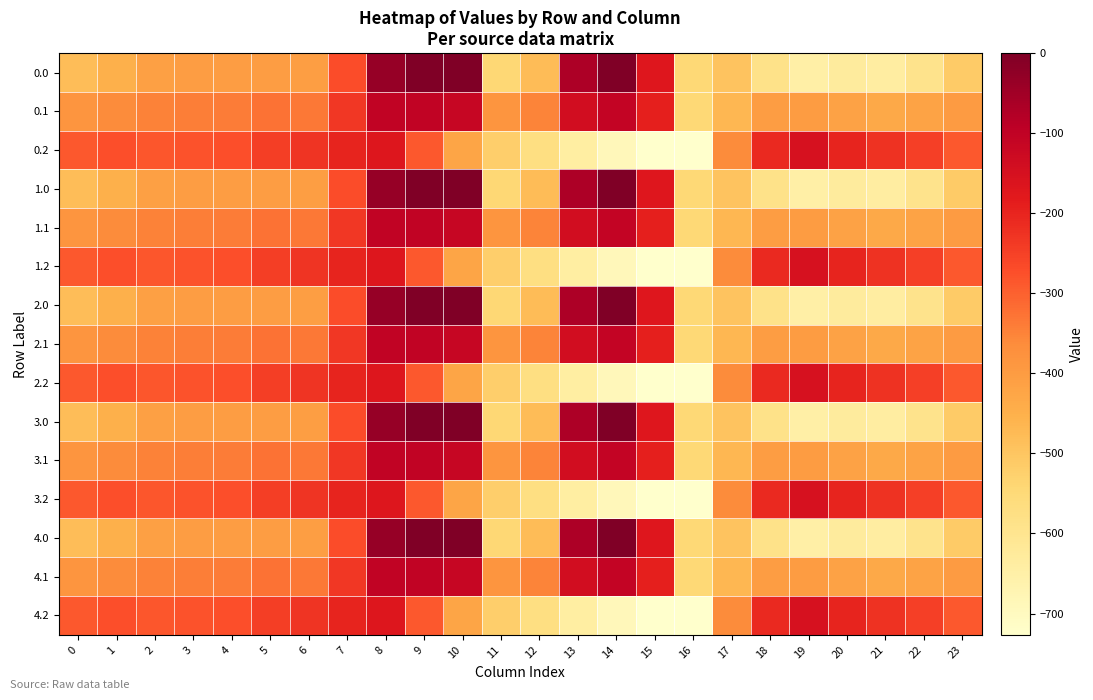

Between 6 and 22, which is larger?

6